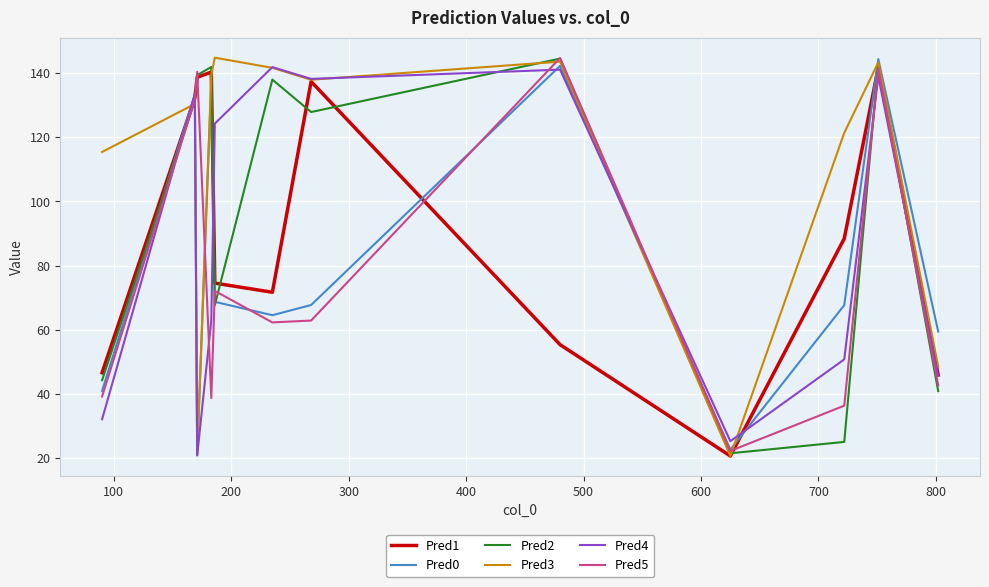

What is the smallest value displayed?

20.7